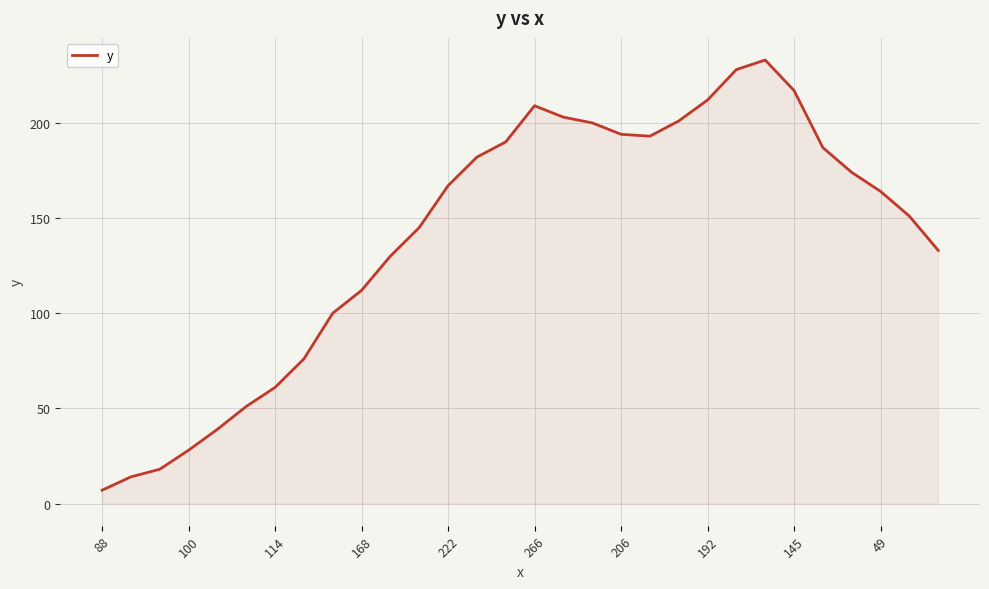

What is the maximum value shown in the chart?

233